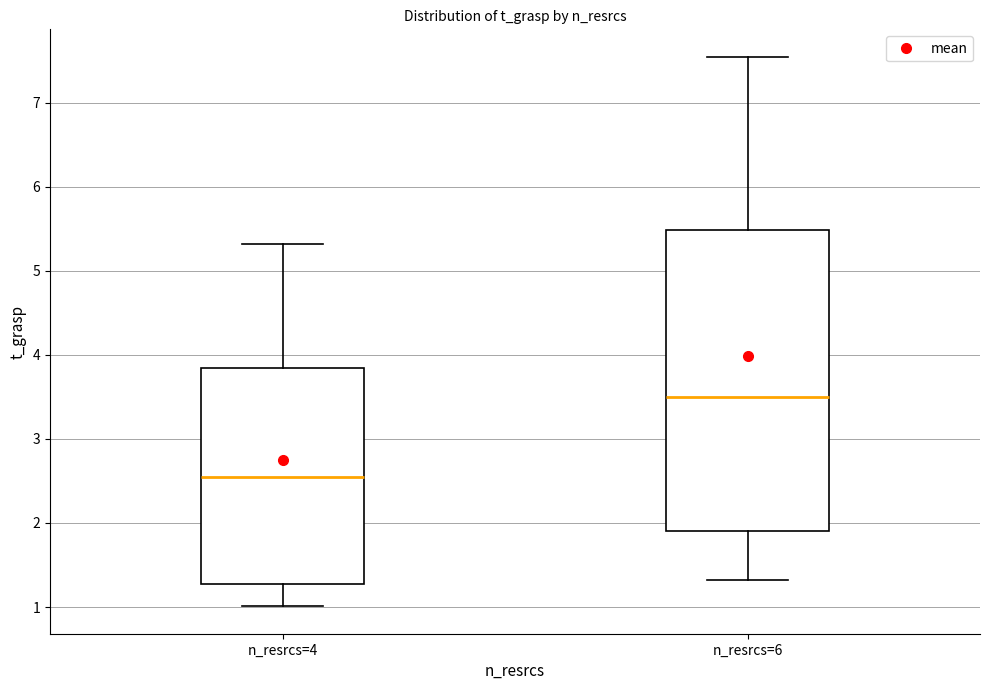

Reading left to right, transcribe this box plot: for each box, give where its median line is, the range the box spans, and where its two whiskers end, as read against the y-axis. The values are not printed on the chart, so give them approximately, as read against the axis.

n_resrcs=4: median 2.5, box 1.3 to 3.8, whiskers 1.0 to 5.3
n_resrcs=6: median 3.5, box 1.9 to 5.5, whiskers 1.3 to 7.5